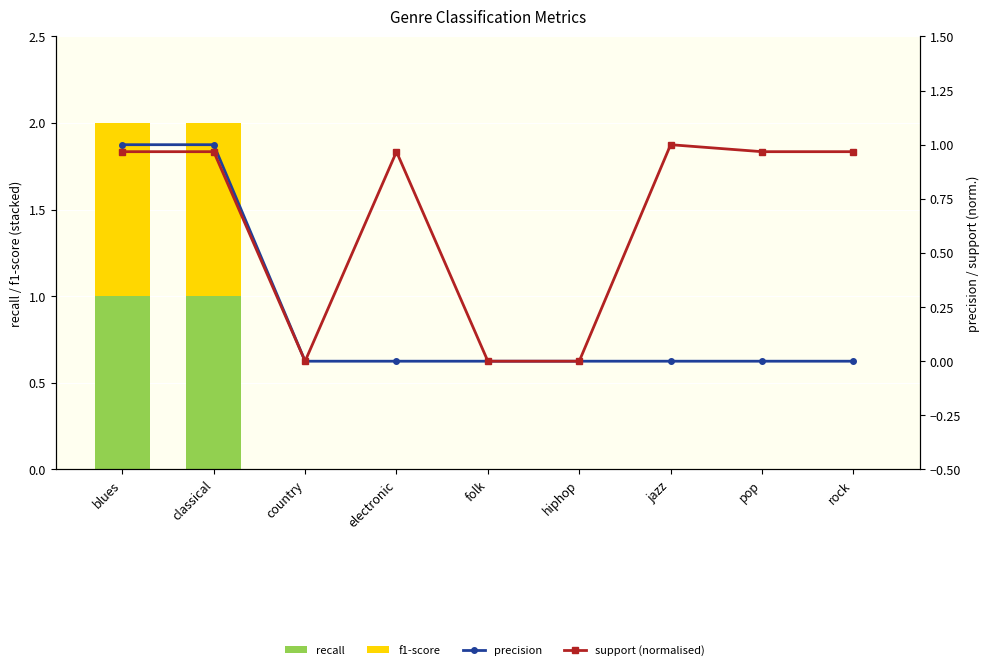

What is the difference between the maximum and minimum values in the recall series?

1.0